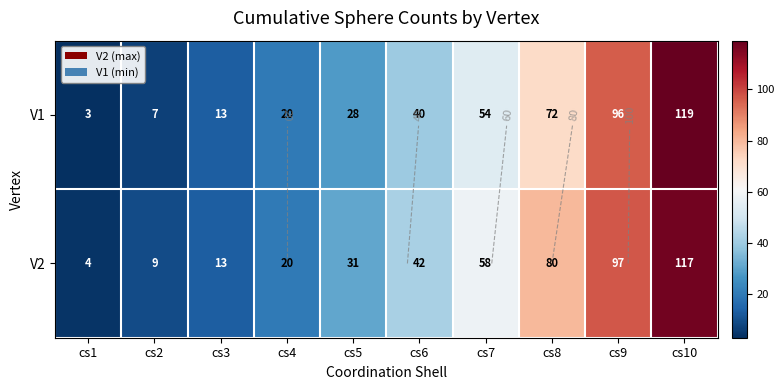

What is the difference between the maximum and minimum values in the V2 series?

113